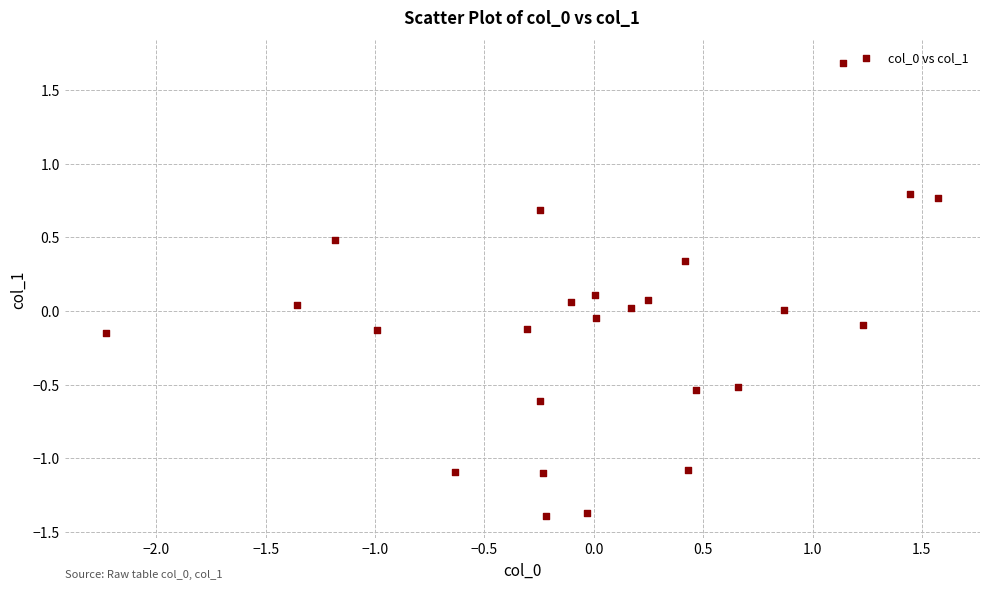

What is the range of Y values (max minus min)?

3.1